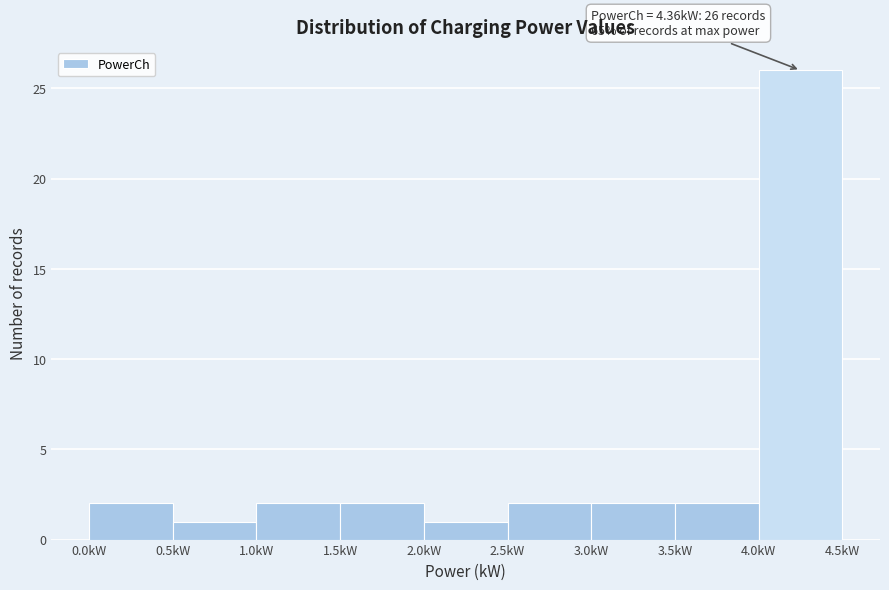

Which range on the x-axis has the tallest bar?

4.0 to 4.5